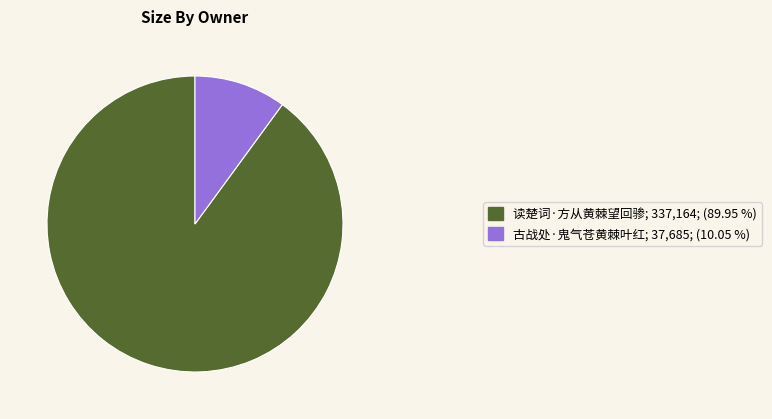

Does any single category account for the majority?

Yes